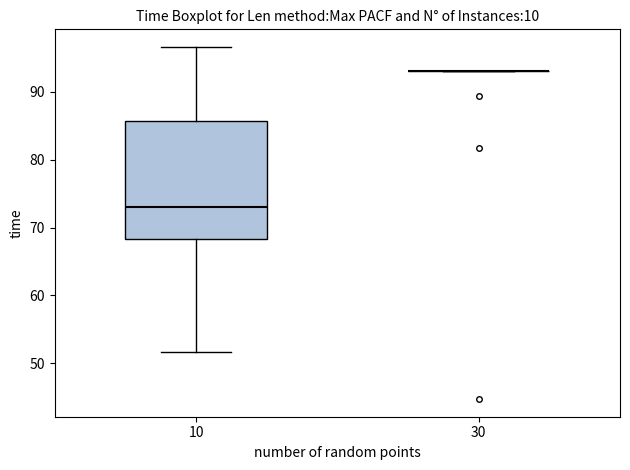

Comparing the boxes themselves (not the whiskers), which one is the tallest?

10